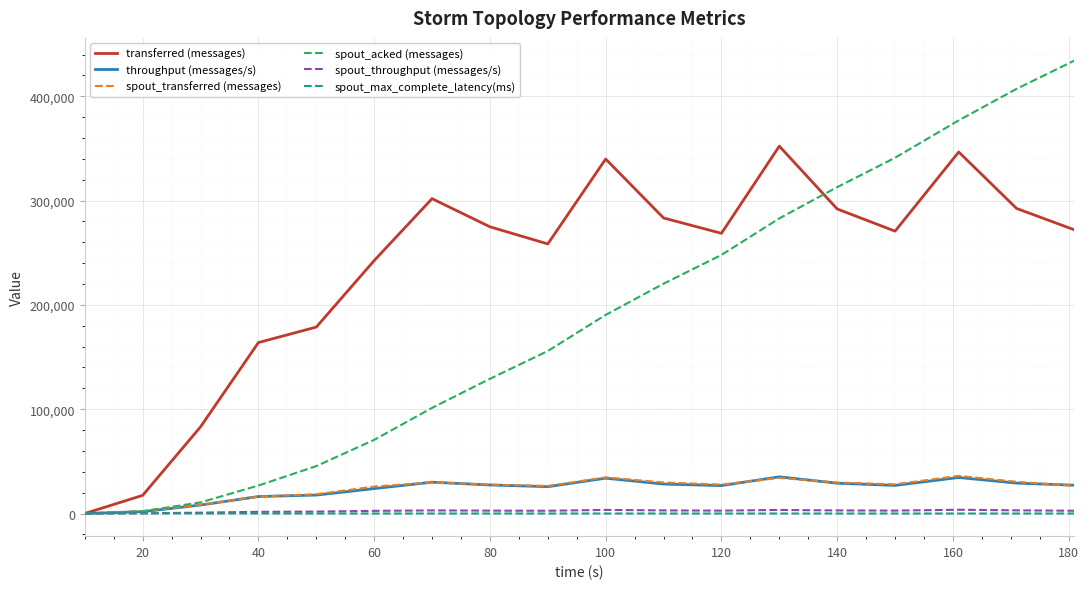

Which series has the largest range (max minus min)?

spout_acked (messages)